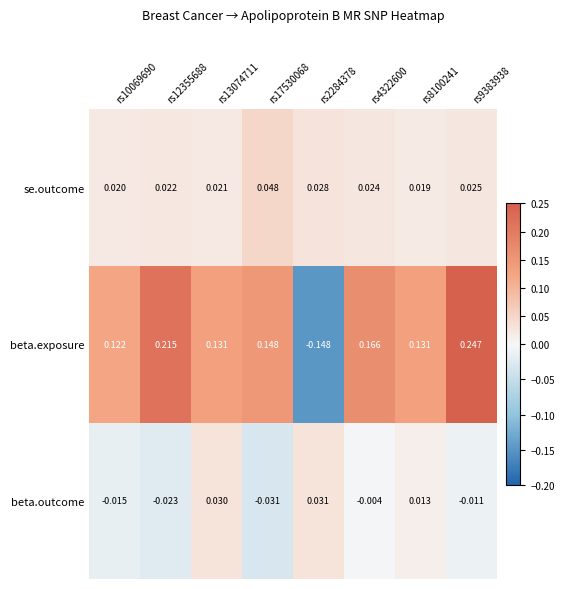

Is the value of se.outcome at rs9383938 greater than the value of beta.exposure at rs13074711?

No